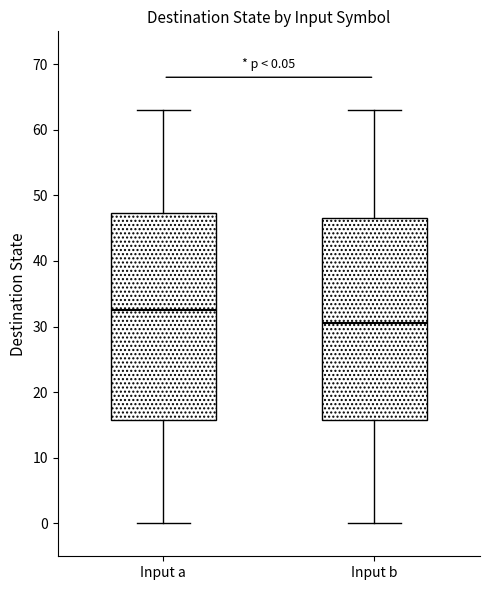

Which box has the lowest median line?

Input b